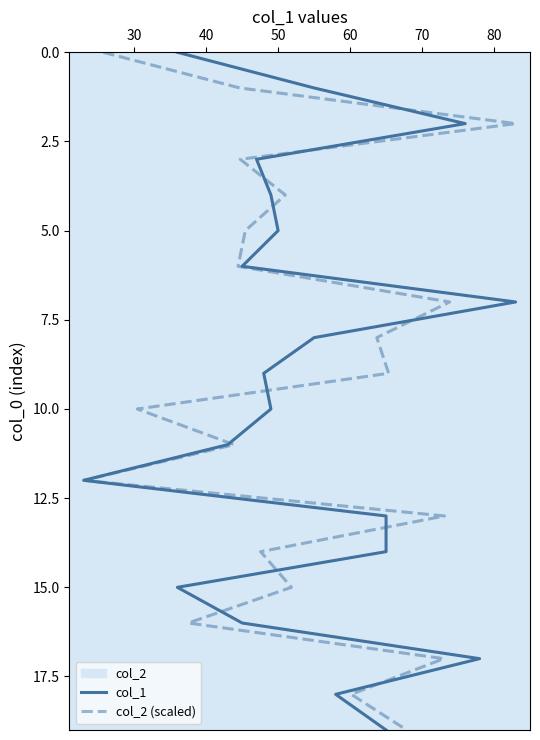

How many lines are shown in the chart?

2